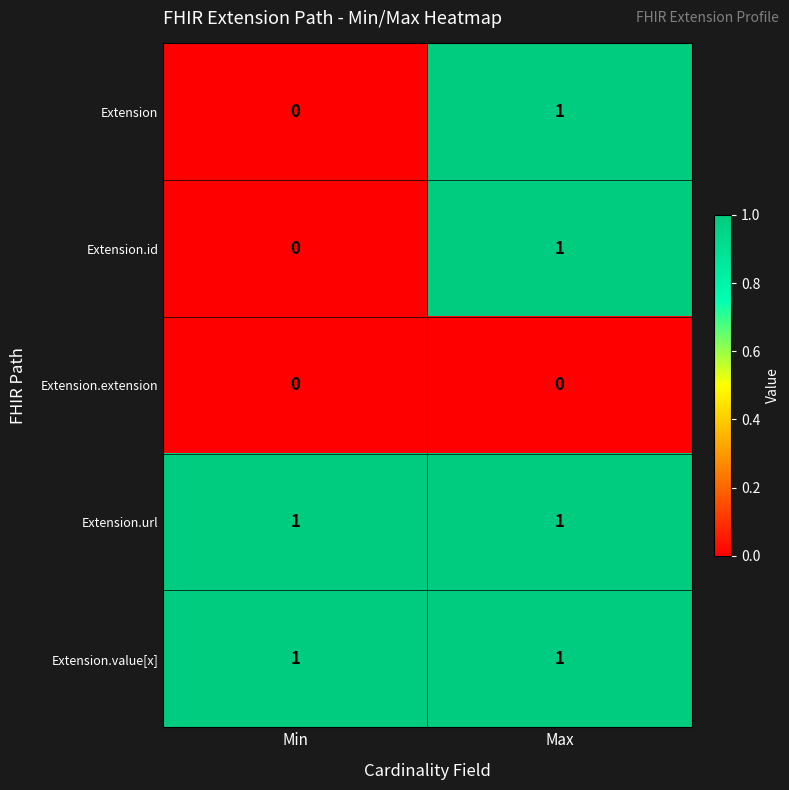

The value of Extension.id at Min is 0. True or false?

True